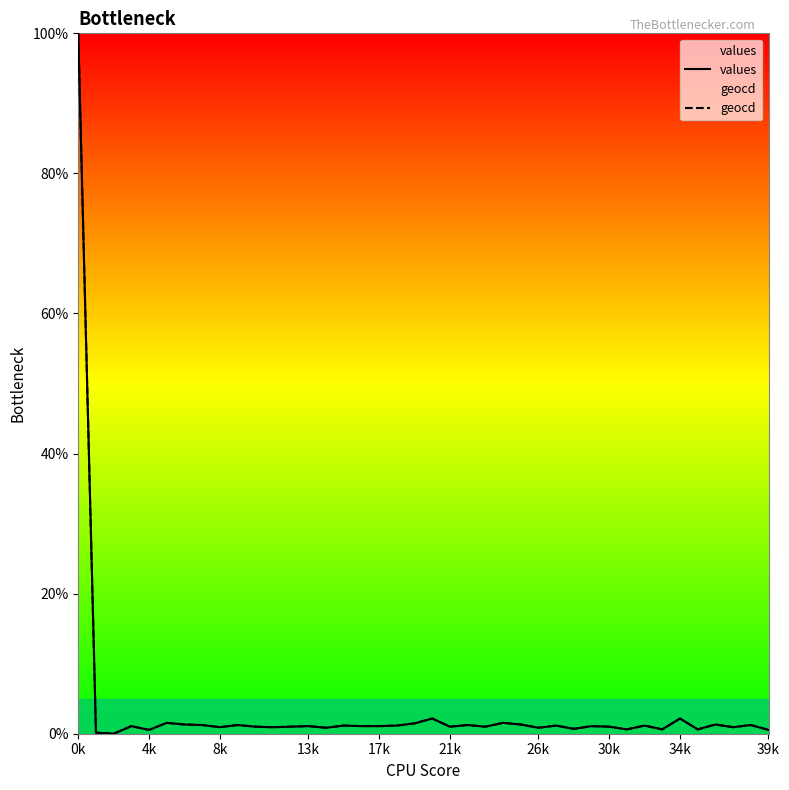

What is the maximum value shown in the chart?

100.0